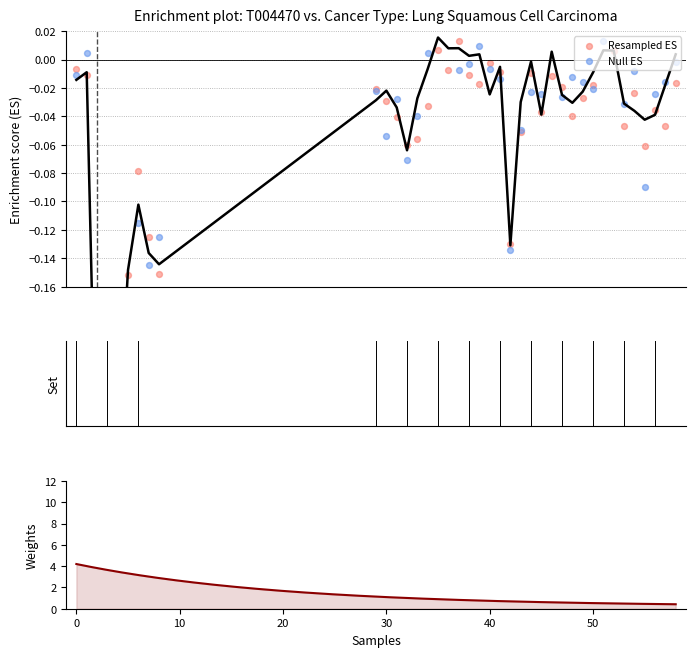

What is the change in value from 0 to 42?

-0.1